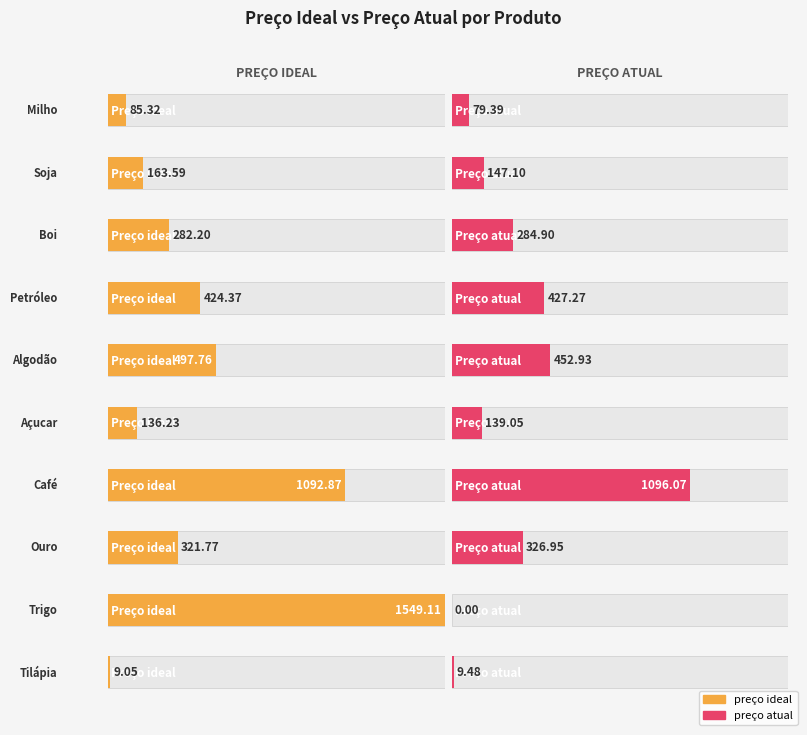

What is the label of the 9th bar from the left?

Trigo